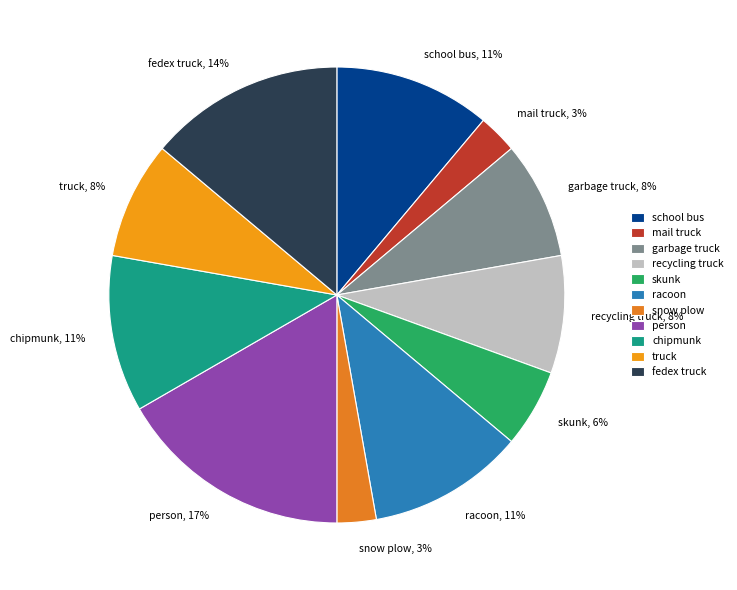

How many segments does this pie chart have?

11